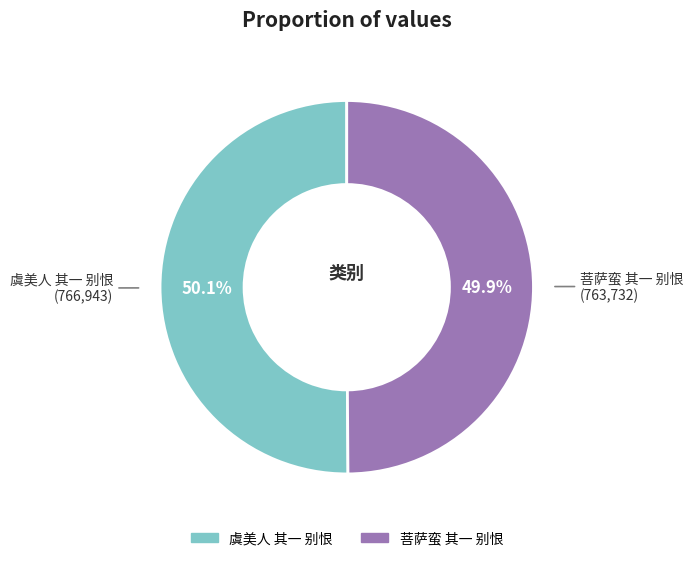

What is the total percentage of 菩萨蛮 其一 别恨 and 虞美人 其一 别恨?

100.0%